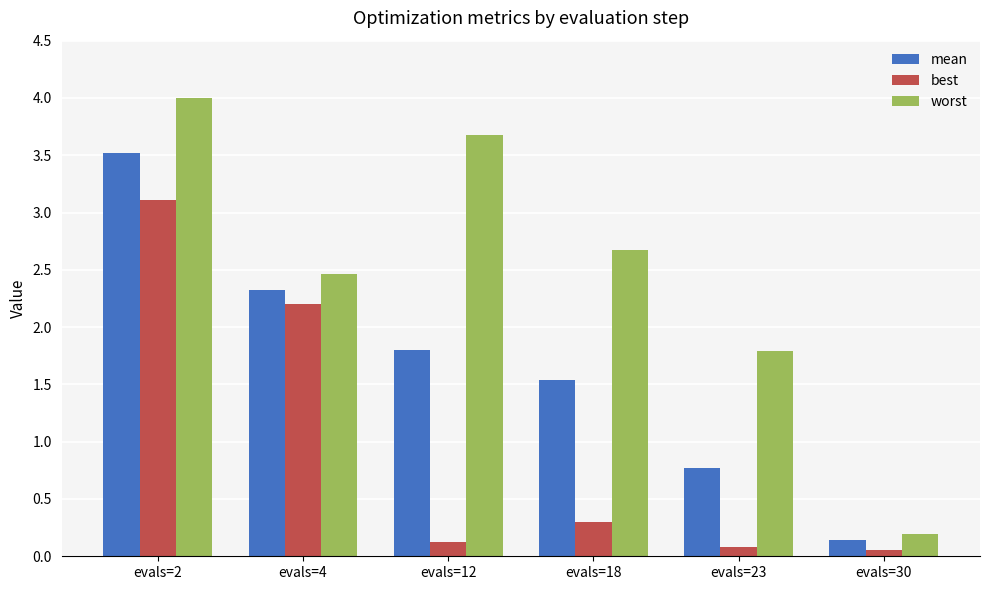

List the series in order of their peak value, lowest first.

best, mean, worst